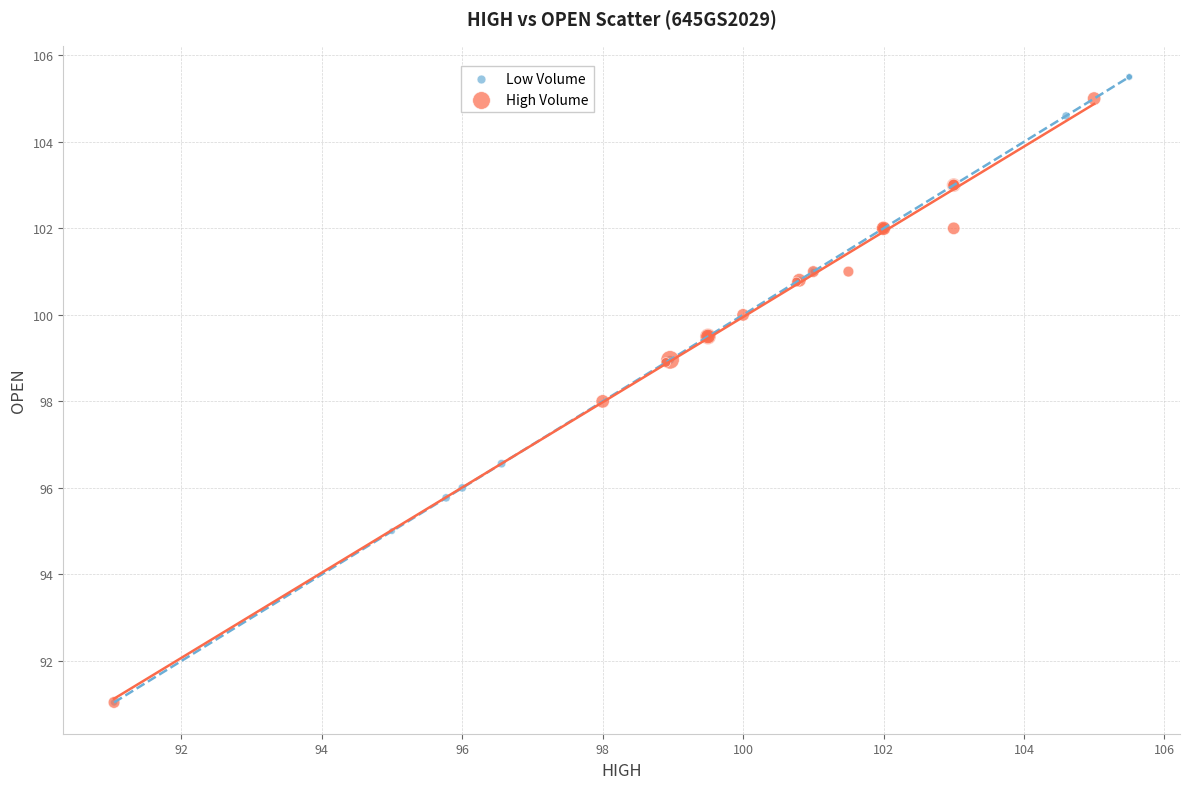

What are all the series names shown in the legend?

Low Volume, High Volume